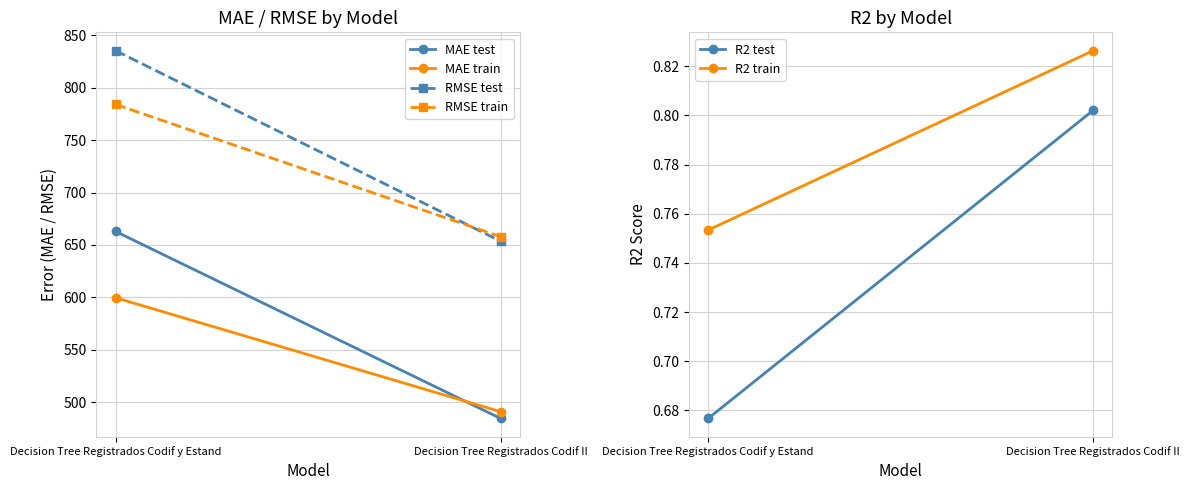

What is the average value of the R2 test series?

0.7